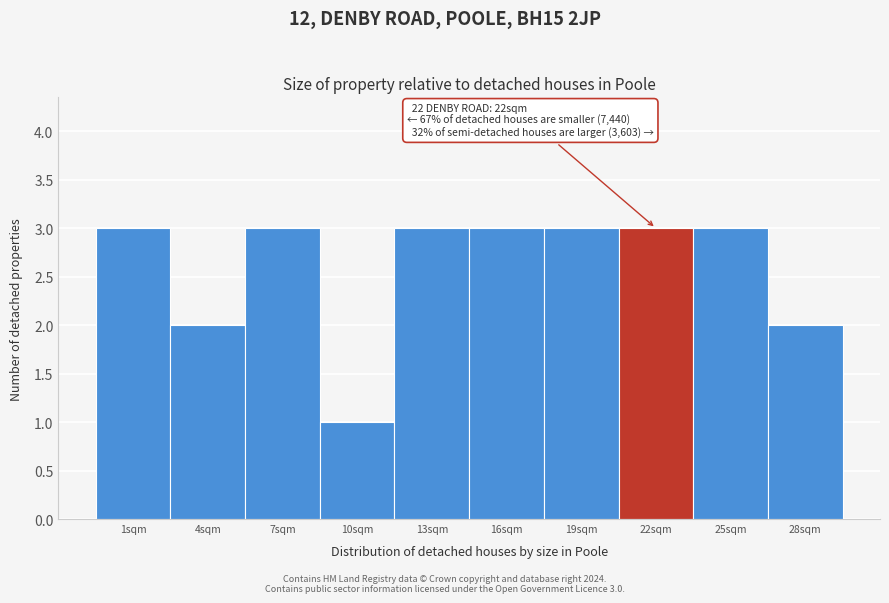

Reading left to right, what are all the values shown in this chart?

3	2	3	1	3	3	3	3	3	2